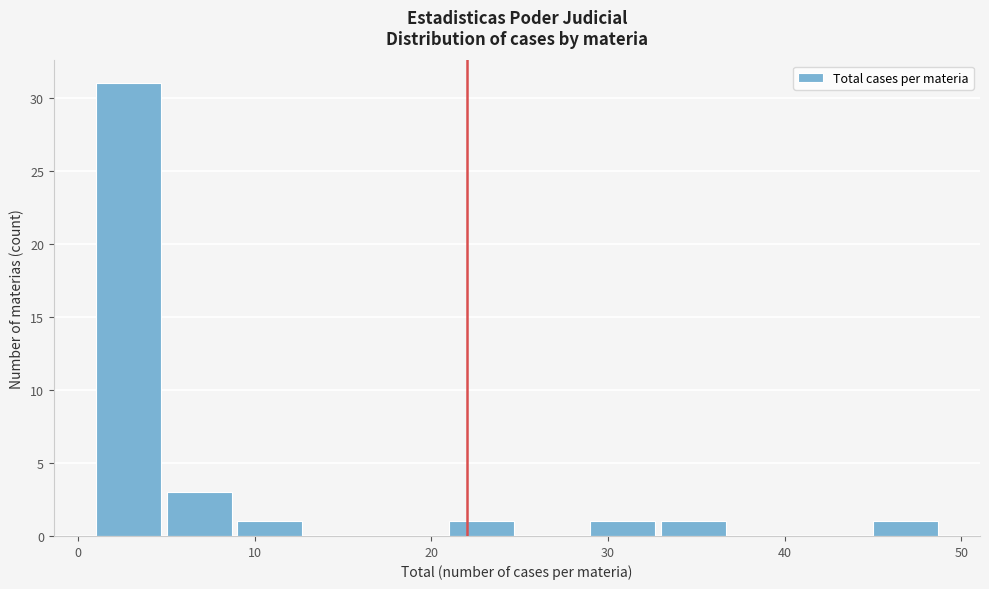

What is the height of the bar covering 29 to 33 on the x-axis? The values are not printed on the chart, so give them approximately, as read against the axis.

1